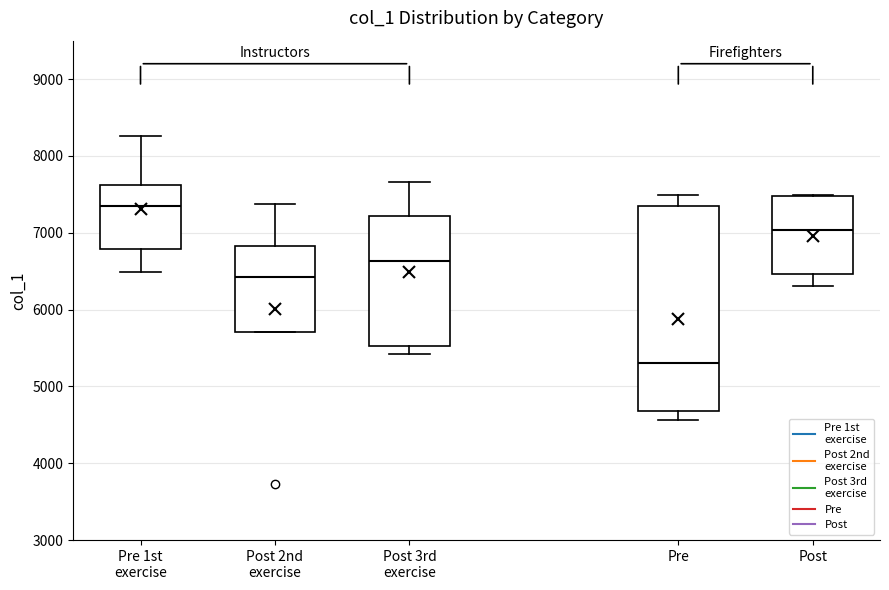

Reading left to right, transcribe this box plot: for each box, give where its median line is, the range the box spans, and where its two whiskers end, as read against the y-axis. The values are not printed on the chart, so give them approximately, as read against the axis.

Pre 1st exercise: median 7300, box 6800 to 7600, whiskers 6500 to 8300
Post 2nd exercise: median 6400, box 5700 to 6800, whiskers 5700 to 7400
Post 3rd exercise: median 6600, box 5500 to 7200, whiskers 5400 to 7700
Pre: median 5300, box 4700 to 7400, whiskers 4600 to 7500
Post: median 7000, box 6500 to 7500, whiskers 6300 to 7500